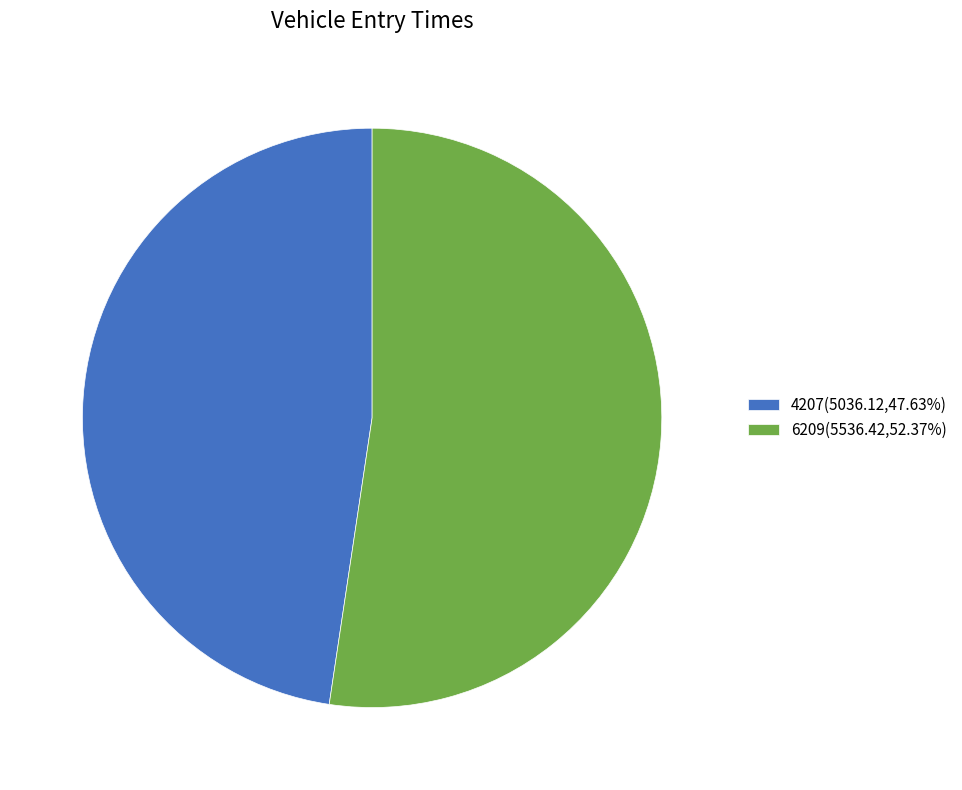

Does any single category account for the majority?

Yes